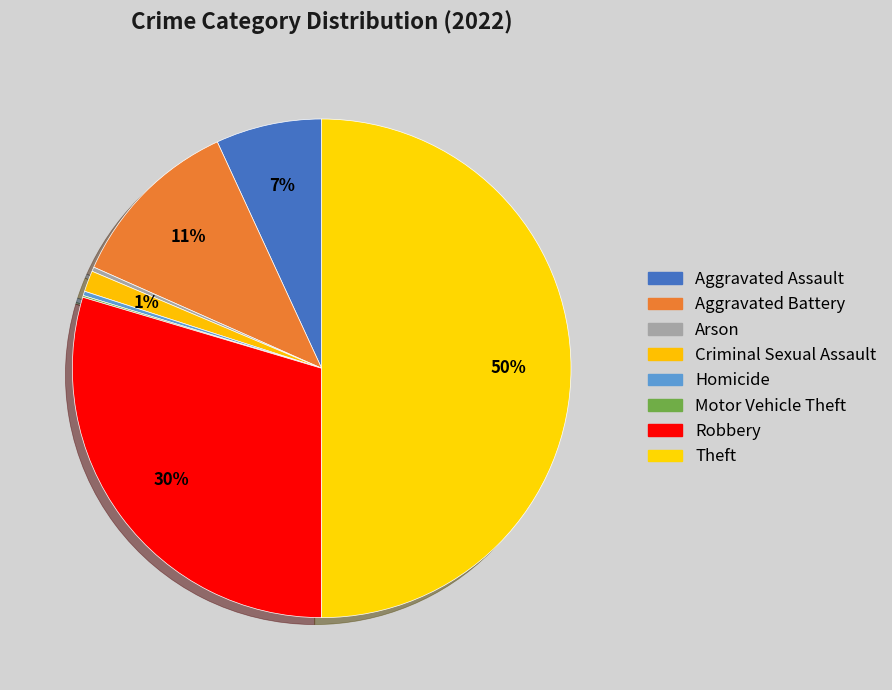

Rank the categories by value from highest to lowest.

Theft, Robbery, Aggravated Battery, Aggravated Assault, Criminal Sexual Assault, Arson, Homicide, Motor Vehicle Theft